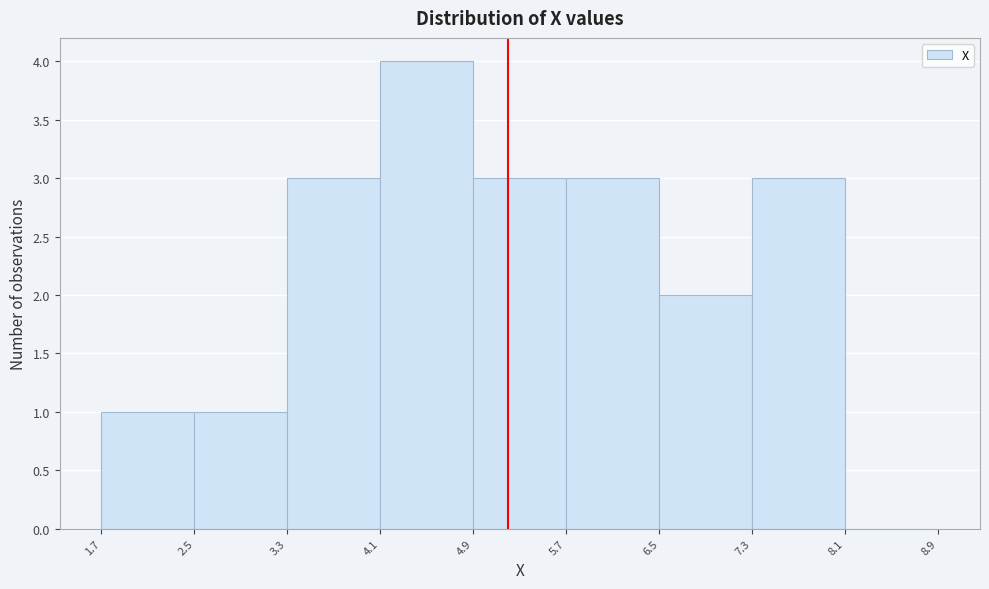

Over which range of the x-axis is the bar tallest?

4.1 to 4.9